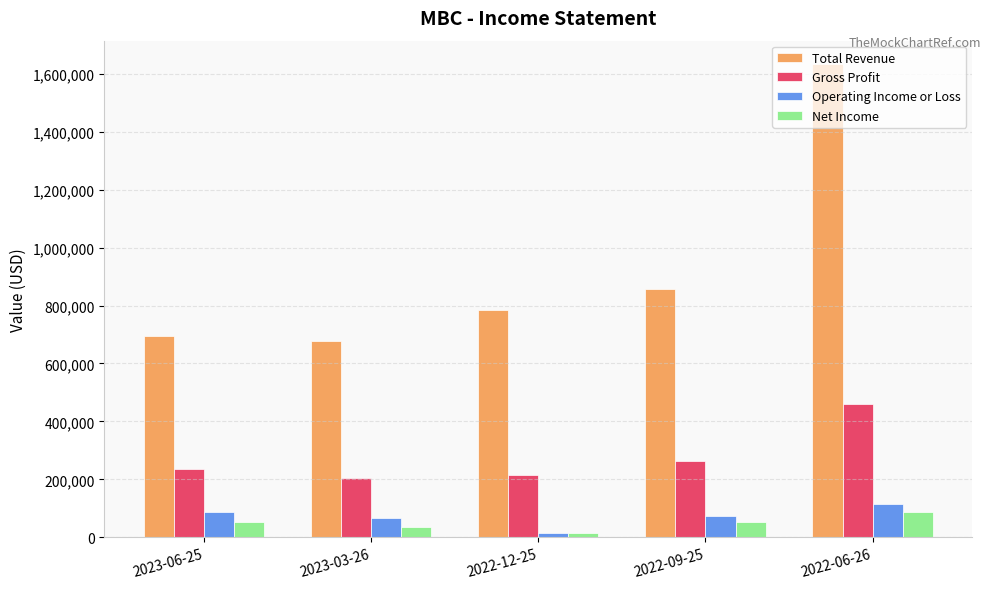

Which category has the highest value in the Net Income series?

2022-06-26